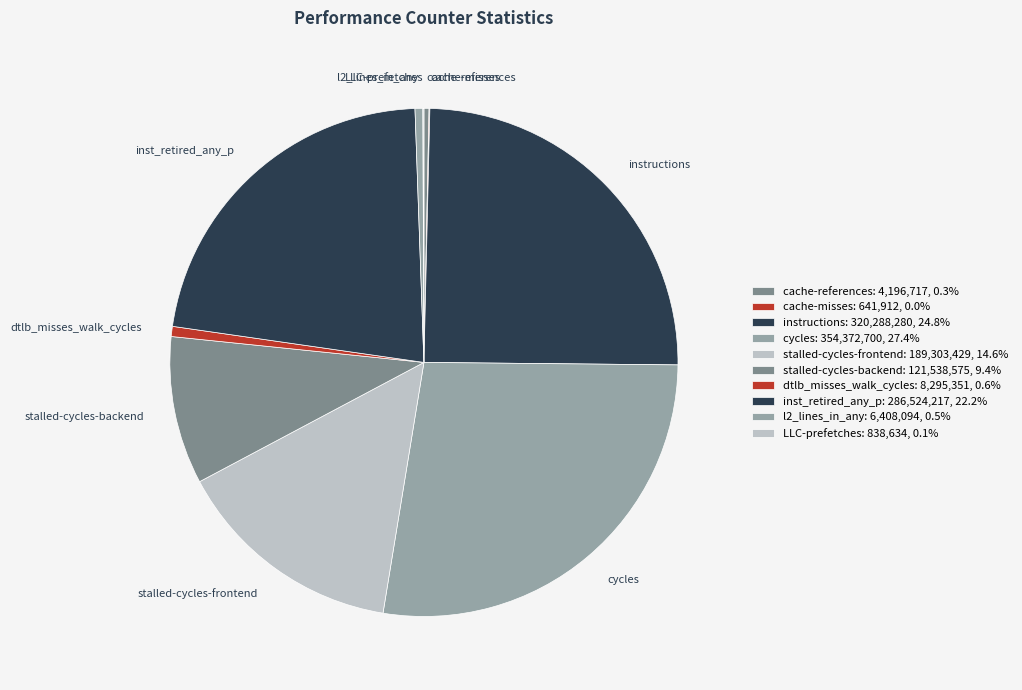

True or false: stalled-cycles-frontend accounts for 15% of the total.

True